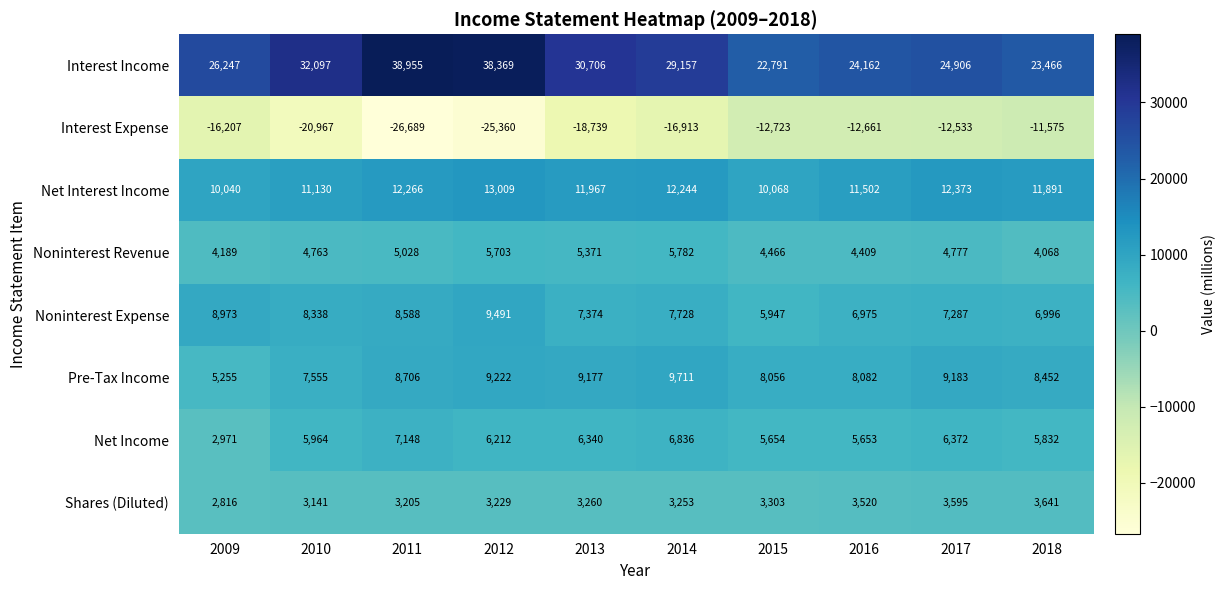

Rank the series by their maximum value, from lowest to highest.

Interest Expense, Shares (Diluted), Noninterest Revenue, Net Income, Noninterest Expense, Pre-Tax Income, Net Interest Income, Interest Income